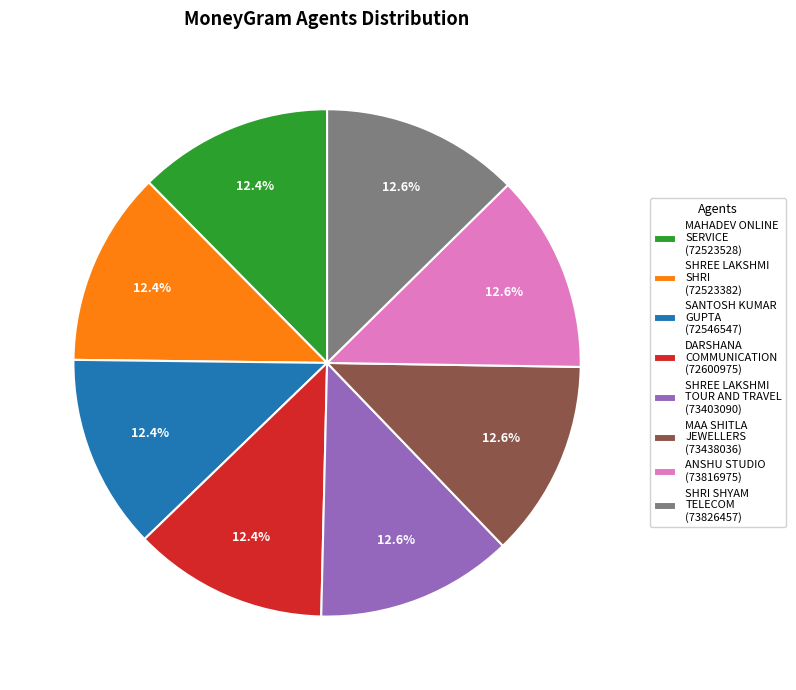

Do MAA SHITLA JEWELLERS (73438036) and MAHADEV ONLINE SERVICE (72523528) together represent more than half of the pie?

No